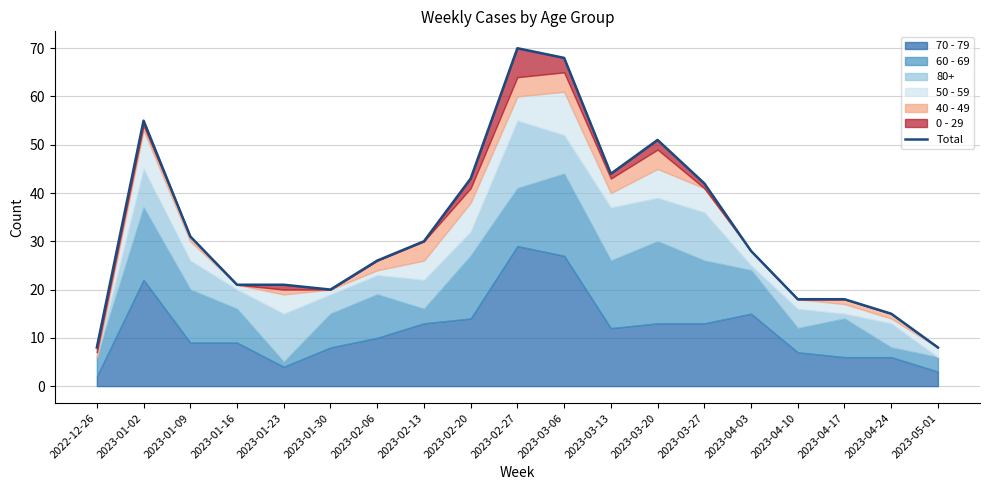

How many points are lower than both their immediate neighbors (excluding endpoints)?

2